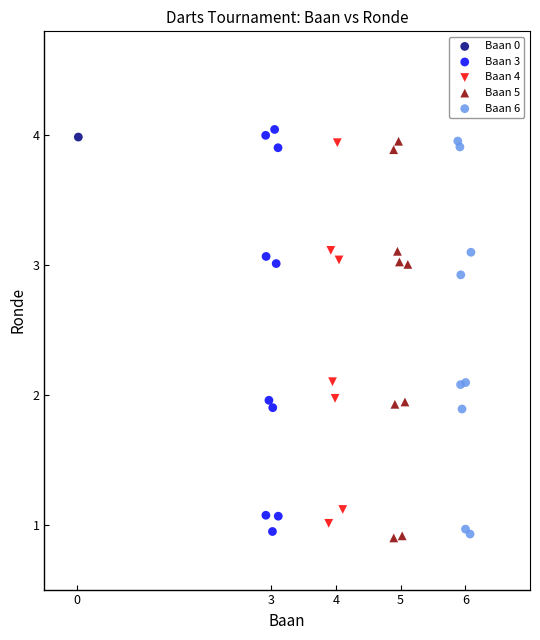

What are all the series names shown in the legend?

Baan 0, Baan 3, Baan 4, Baan 5, Baan 6